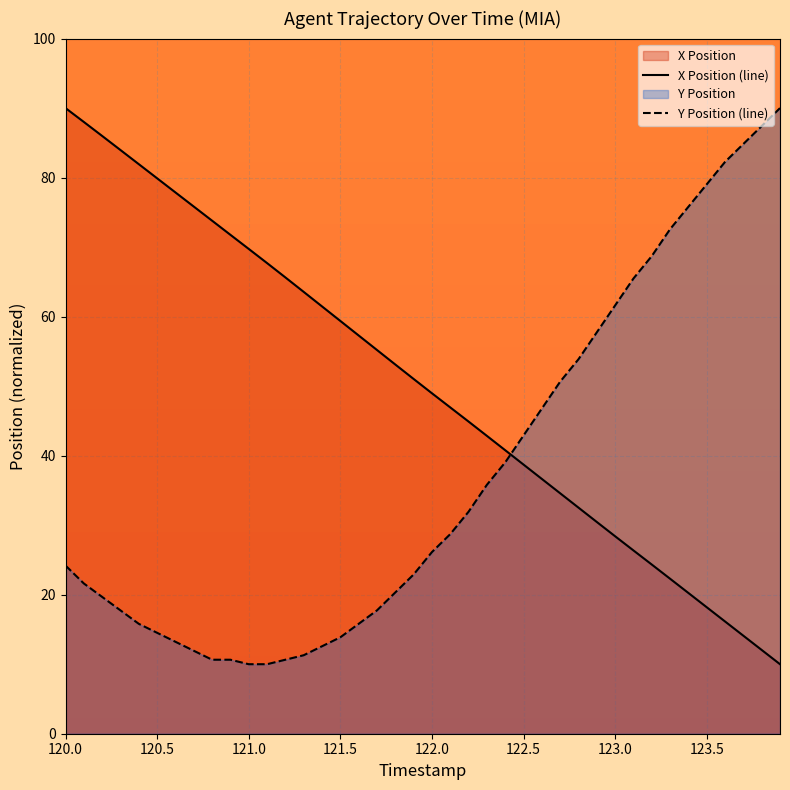

The value of X Position (line) at 121.5 is 19.9. True or false?

False